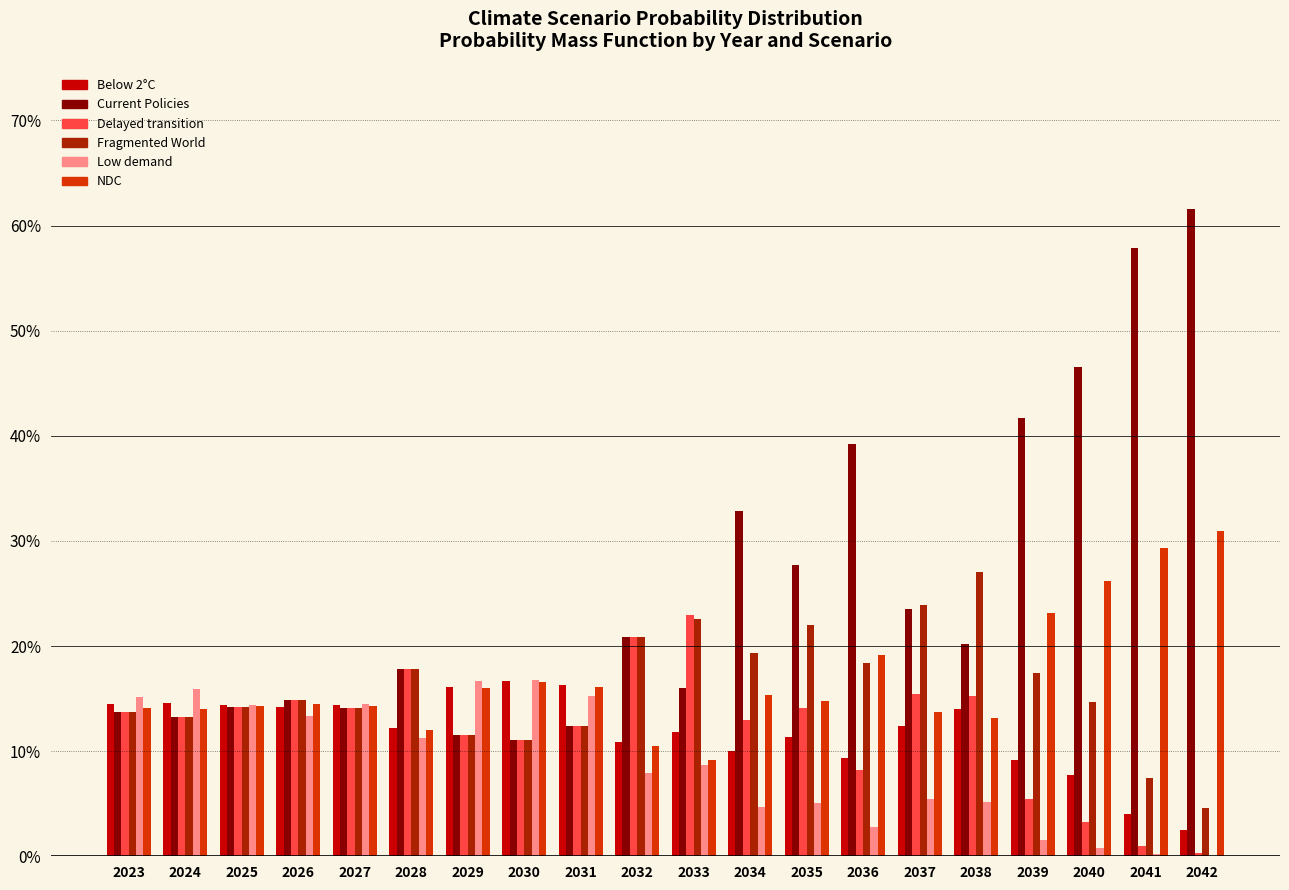

What is the total value across all series at 2042?

1.0